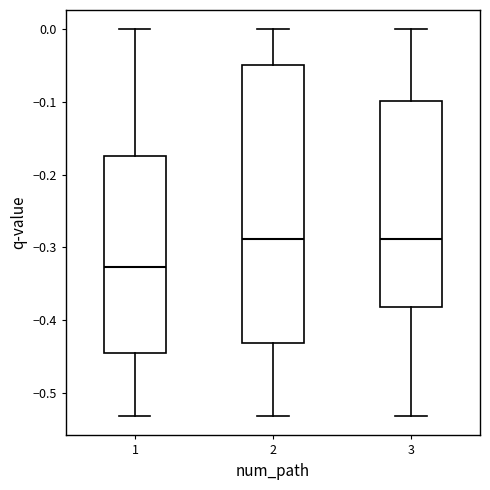

Reading left to right, read every box against the y-axis: the position of its median line, the range the box covers, and the ends of its whiskers. The values are not printed on the chart, so give them approximately, as read against the axis.

1: median -0.33, box -0.45 to -0.17, whiskers -0.53 to 0.00
2: median -0.29, box -0.43 to -0.05, whiskers -0.53 to 0.00
3: median -0.29, box -0.38 to -0.10, whiskers -0.53 to 0.00